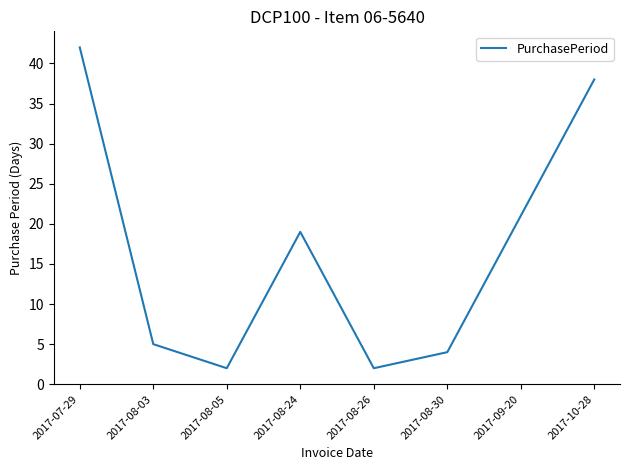

What is the maximum value shown in the chart?

42